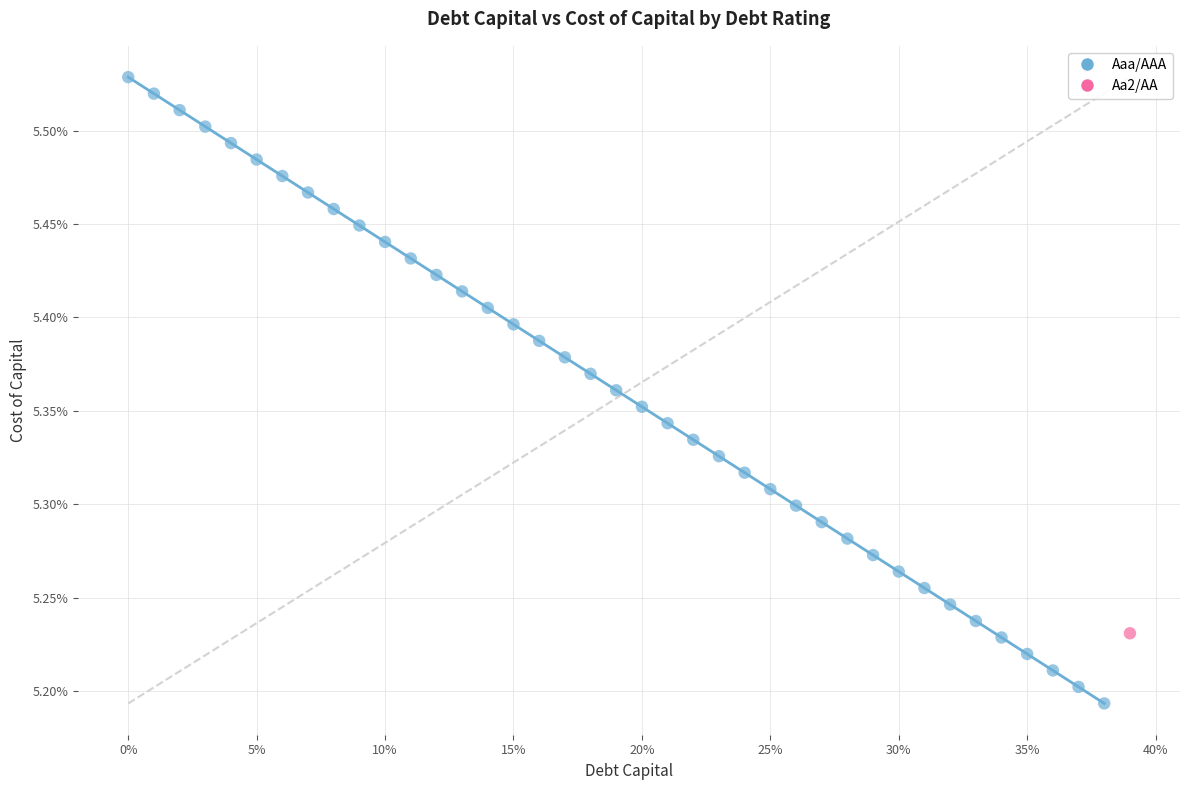

What are all the series names shown in the legend?

Aaa/AAA, Aa2/AA